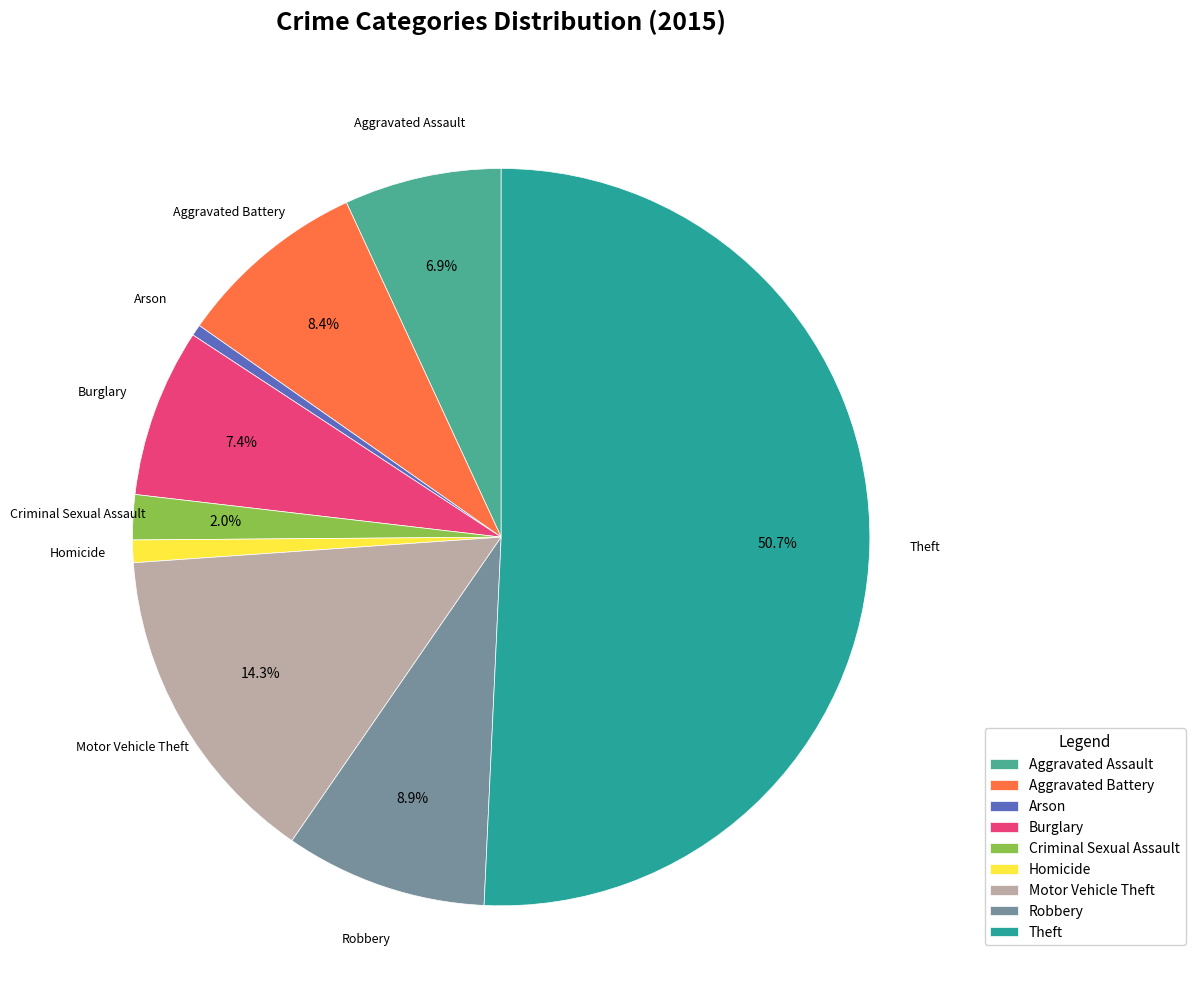

Which slice is the largest?

Theft